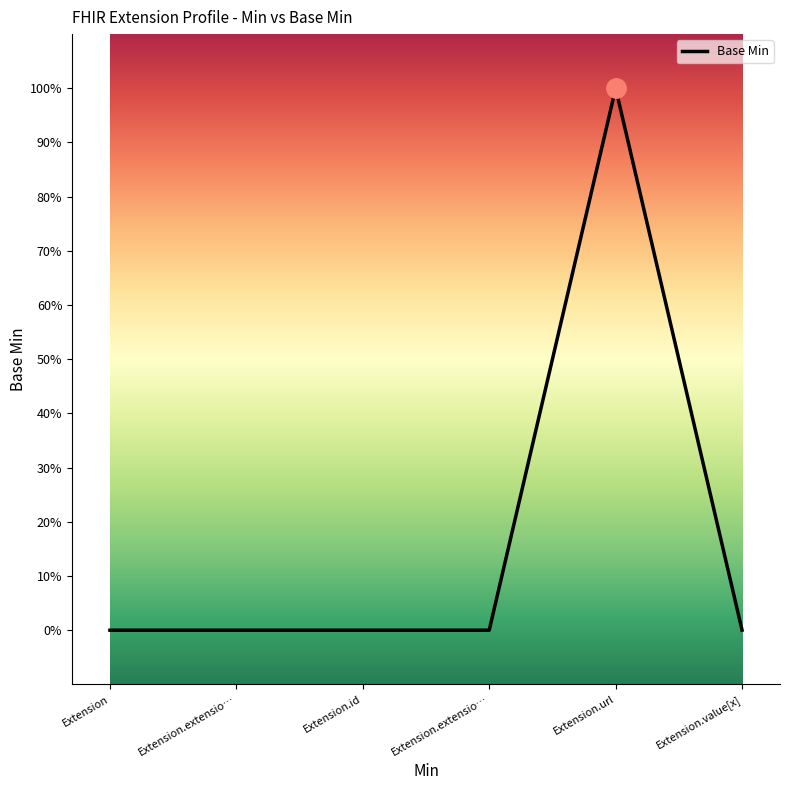

List the labels in order of value, smallest first.

Extension, Extension.extensio…, Extension.id, Extension.extensio…, Extension.value[x], Extension.url